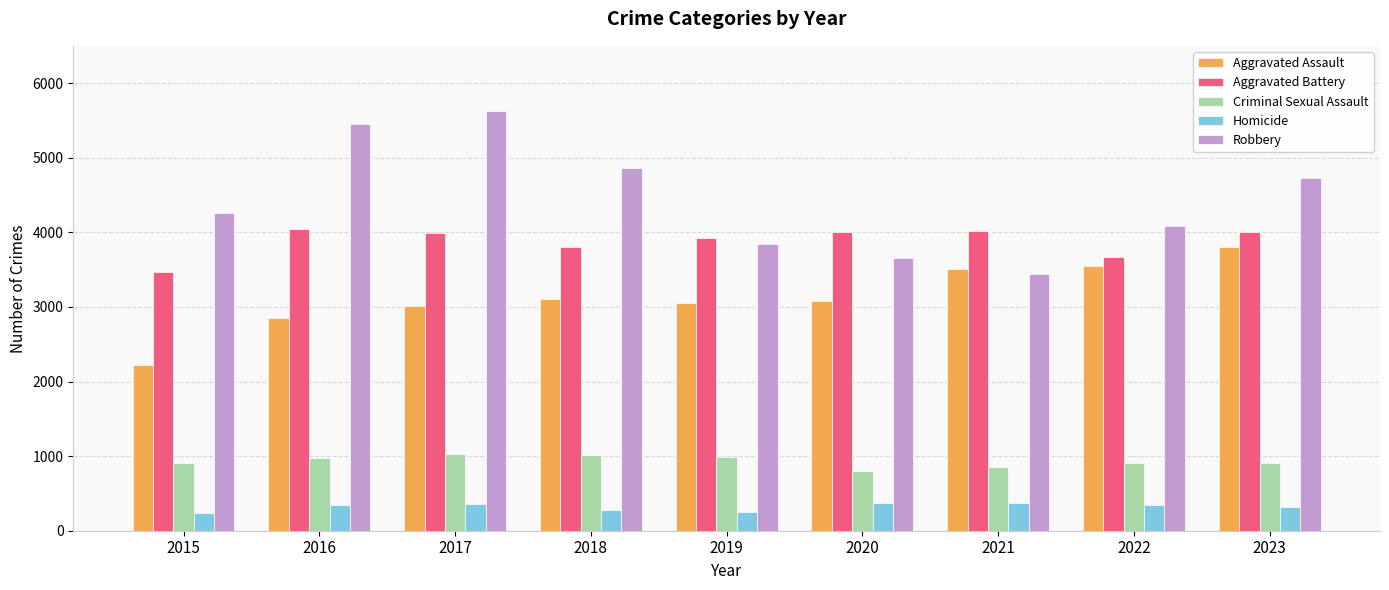

What is the difference between the Aggravated Assault values at 2022 and 2019?

496